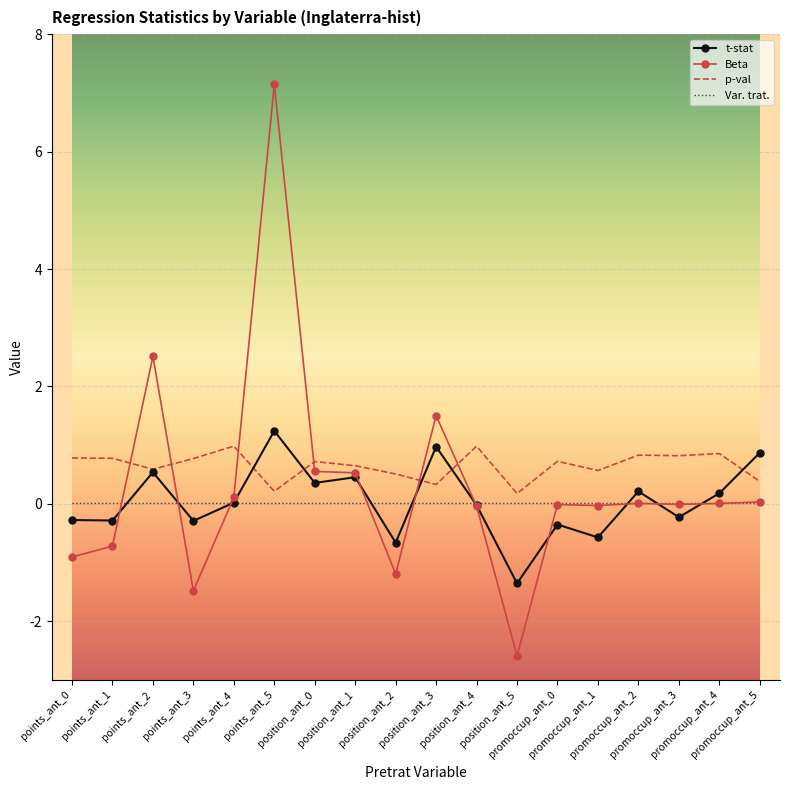

Which series has the widest spread of values?

Beta